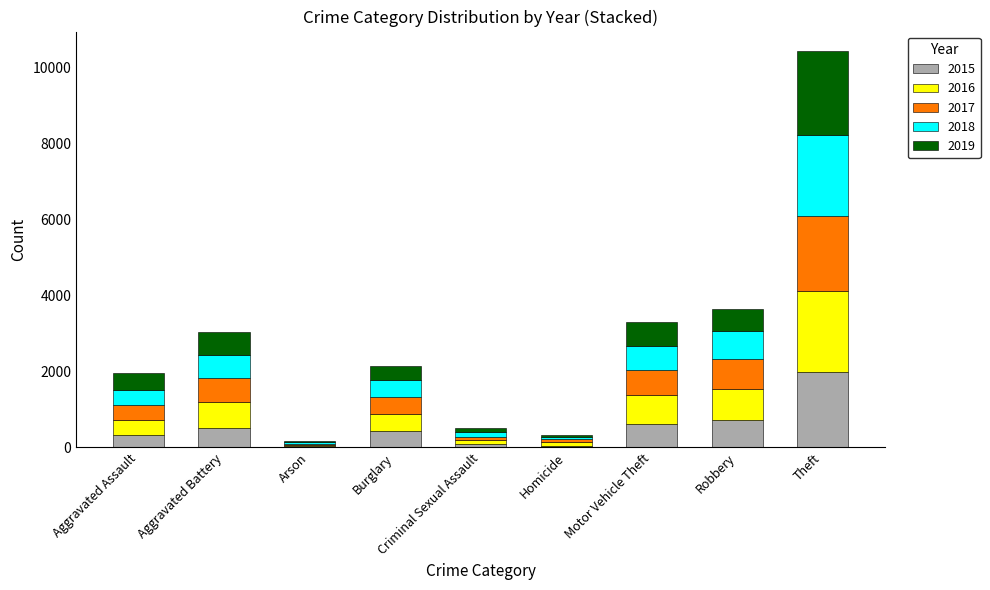

At which category is the sum across all series the highest?

Theft